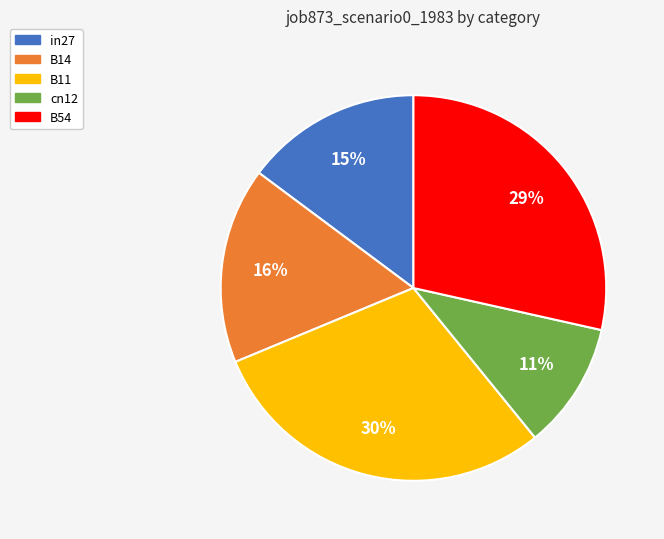

To the nearest percent, what is the difference between the largest and smallest slice percentages?

19%